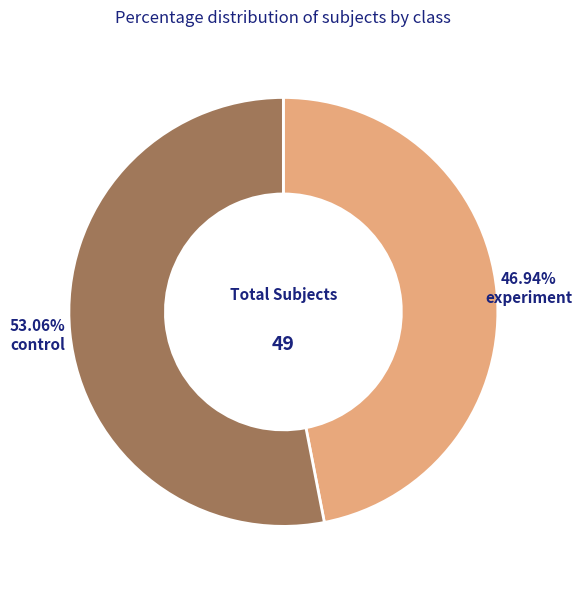

To the nearest percent, what is the average slice percentage?

50%